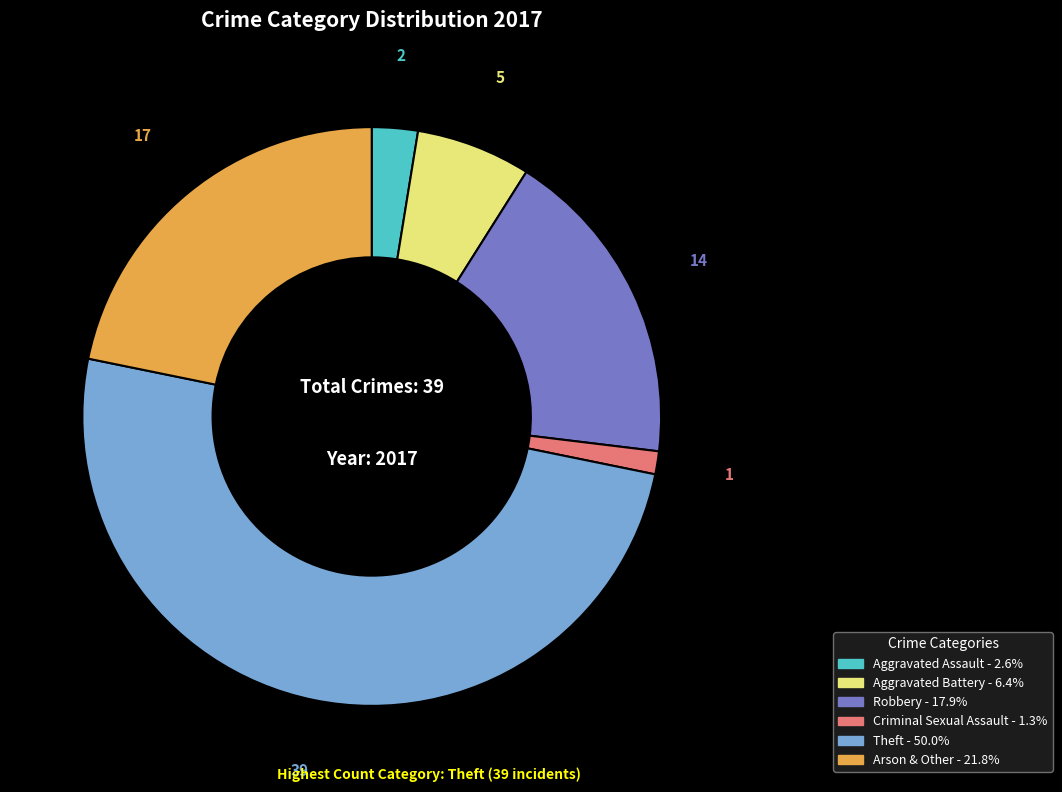

Do Theft and Aggravated Battery together represent more than half of the pie?

Yes